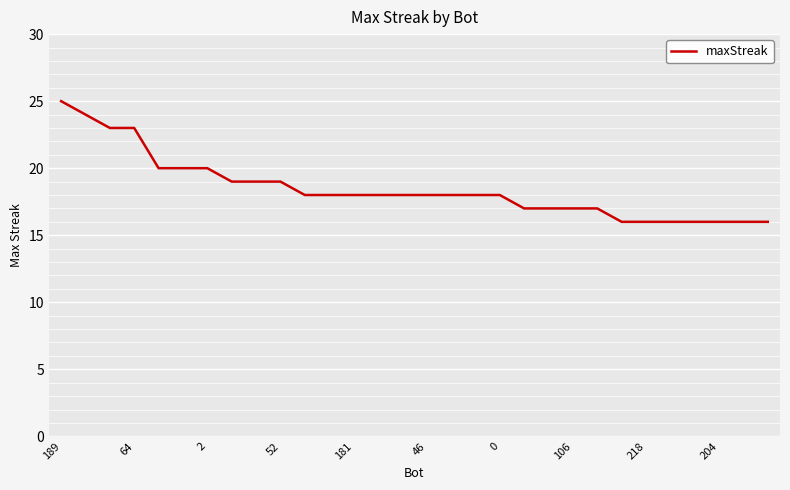

Does the chart have visible grid lines?

Yes